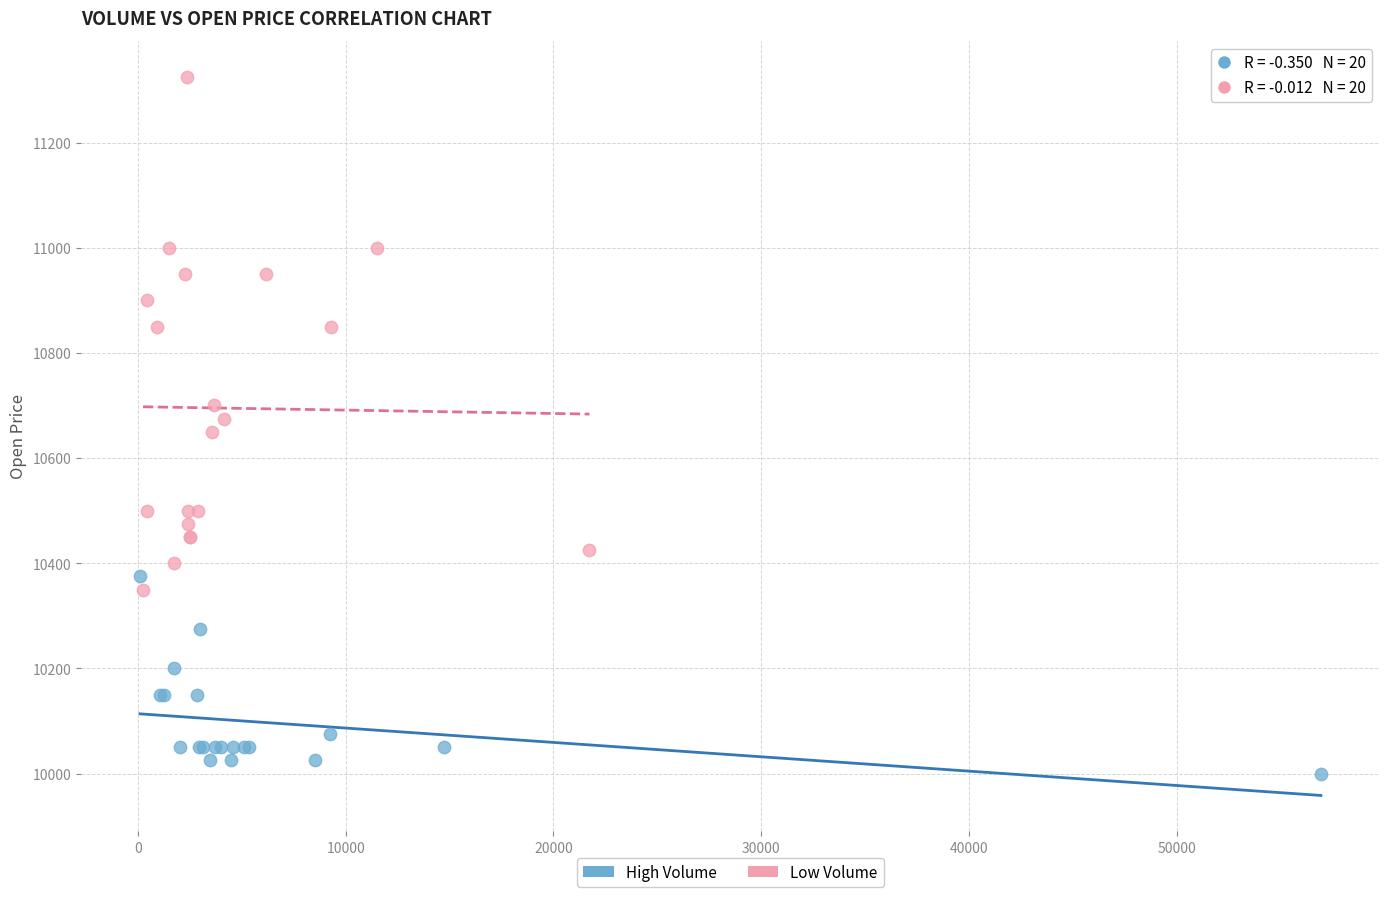

Which series contains the highest Y value?

Low Volume